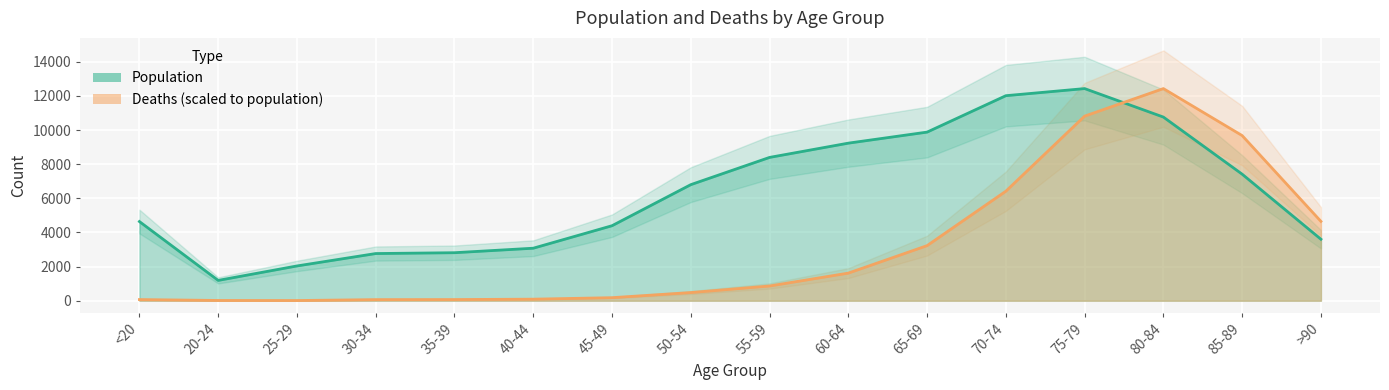

Between 85-89 and 70-74, which is larger?

70-74